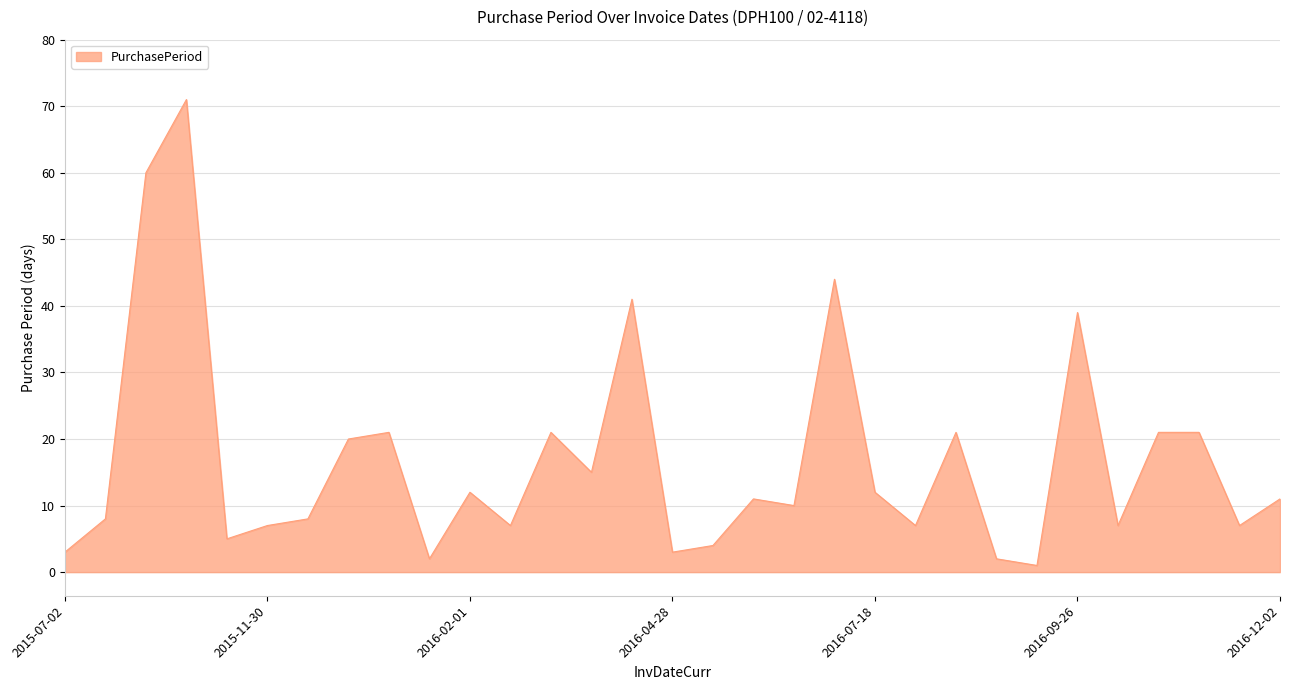

What is the greatest value displayed?

71